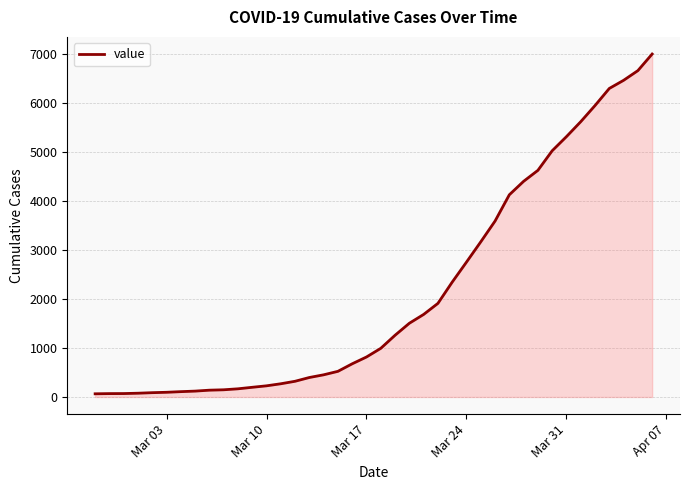

What is the greatest value displayed?

7005